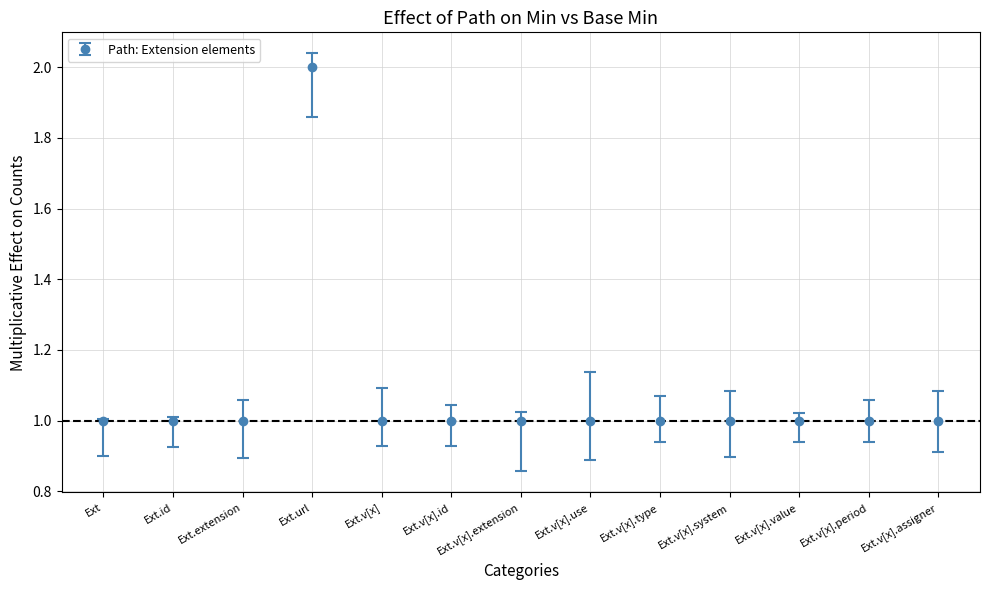

Which has a higher value, Ext.url or Ext?

Ext.url